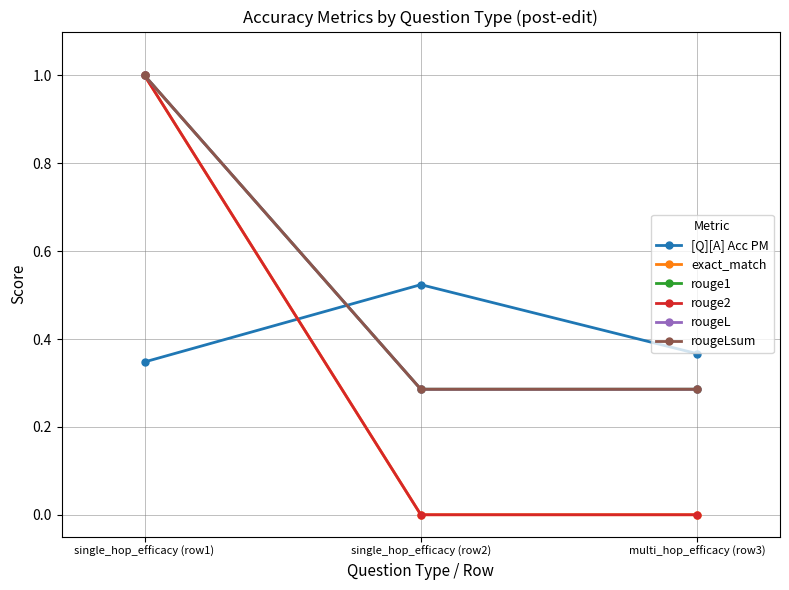

Rank the categories by [Q][A] Acc PM value from highest to lowest.

single_hop_efficacy (row2), multi_hop_efficacy (row3), single_hop_efficacy (row1)